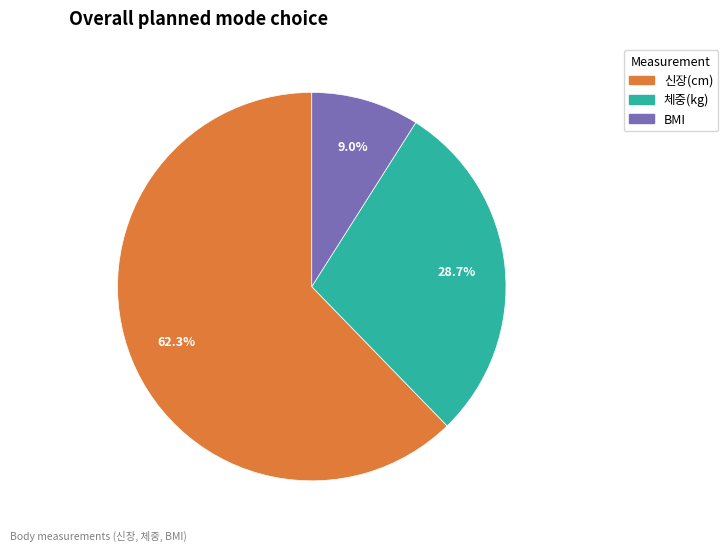

Is there any slice that represents more than half of the pie?

Yes